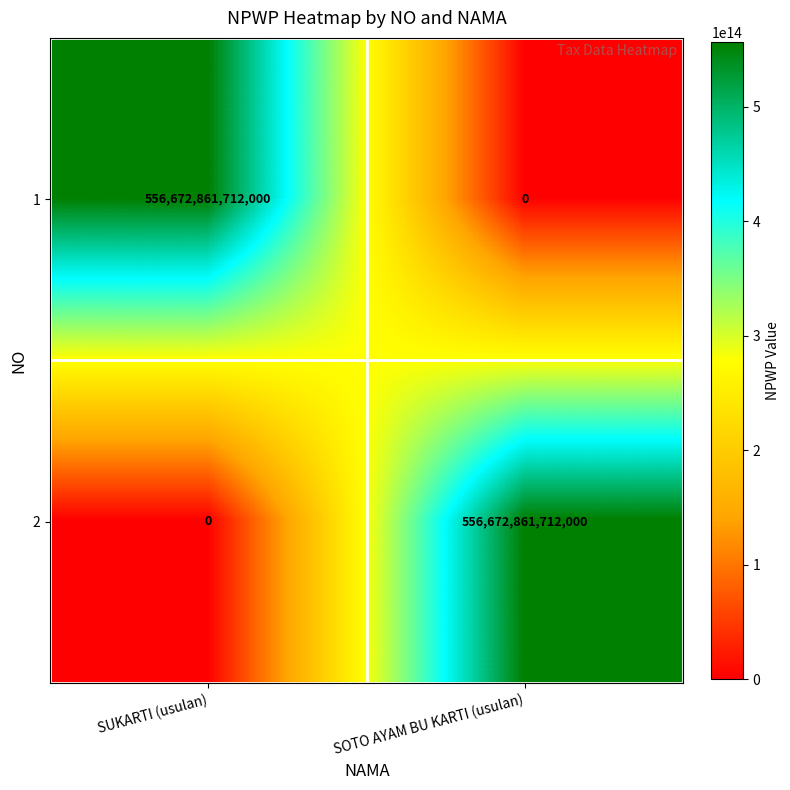

How many categories are shown in the chart?

2